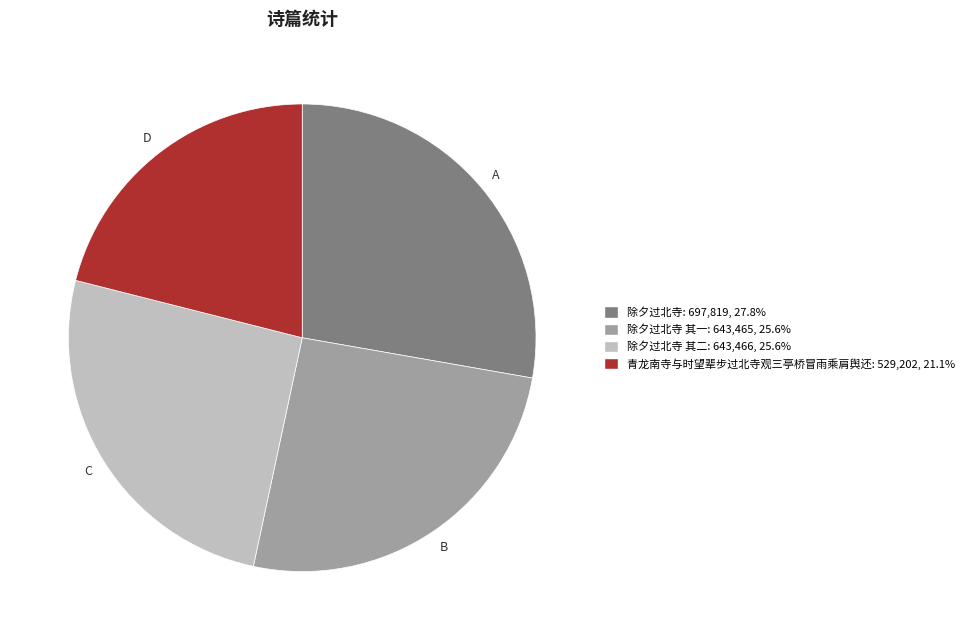

Does any single category account for the majority?

No